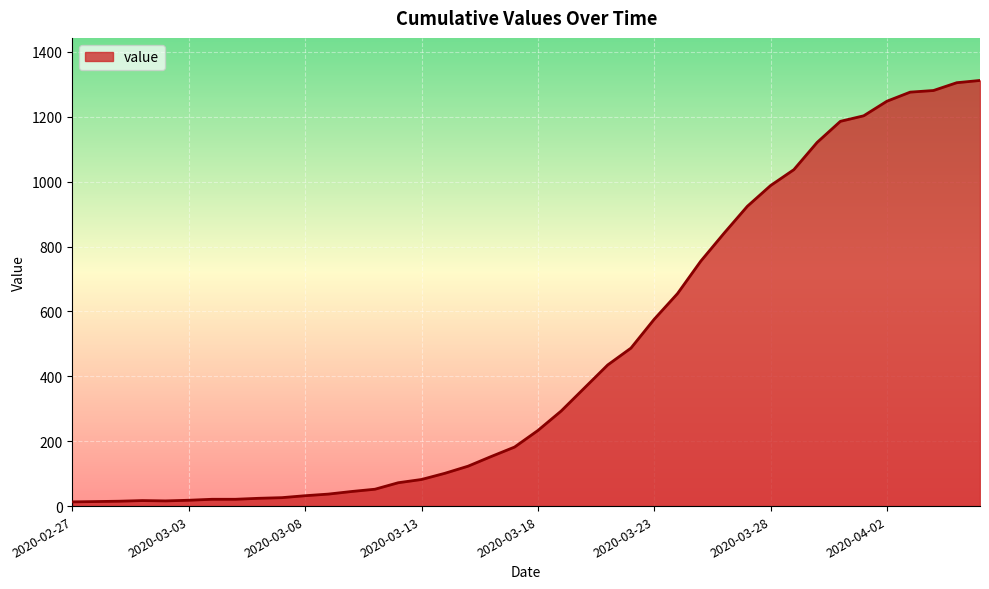

What is the maximum value shown in the chart?

1312